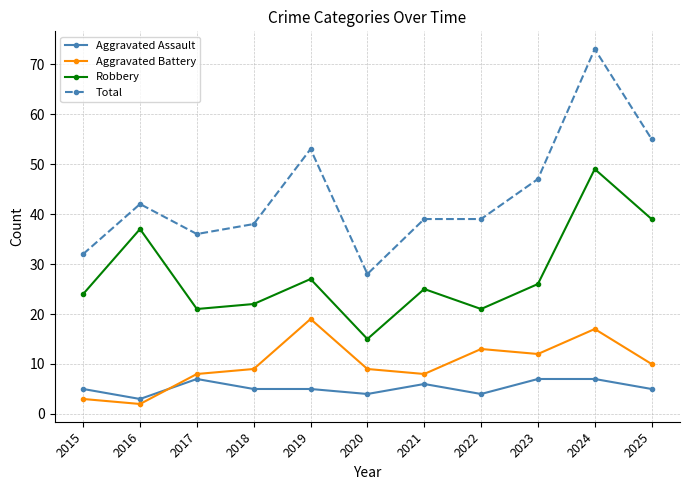

Which series has the largest total across all categories?

Total